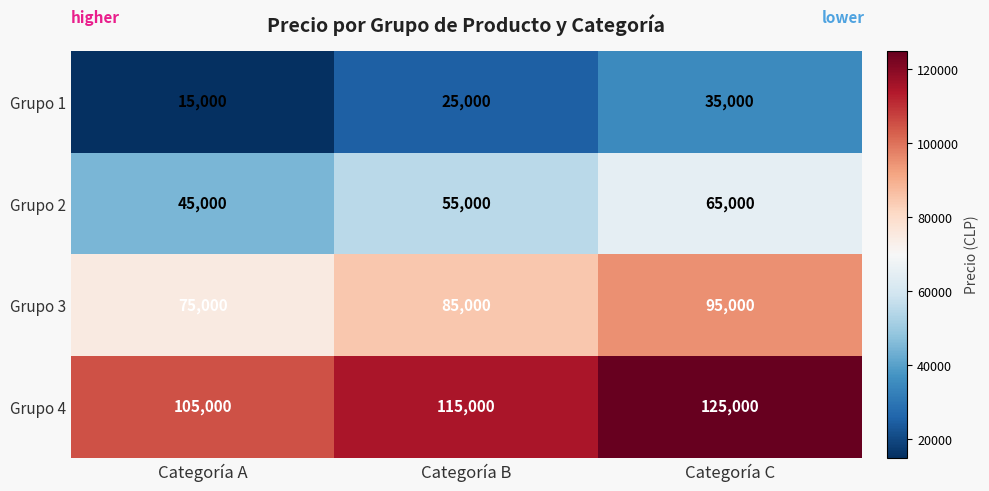

Is it true that Grupo 2 equals 38259 at Categoría B?

False